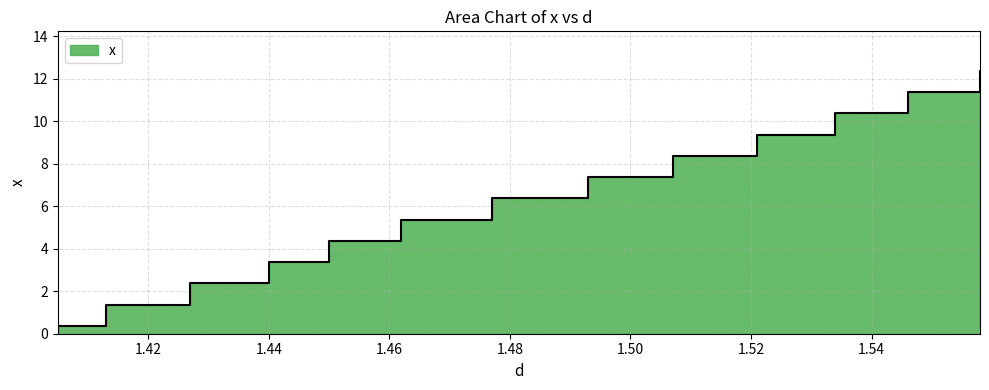

List the labels in order of value, smallest first.

1.405, 1.405, 1.413, 1.427, 1.44, 1.45, 1.462, 1.477, 1.493, 1.507, 1.521, 1.534, 1.546, 1.558